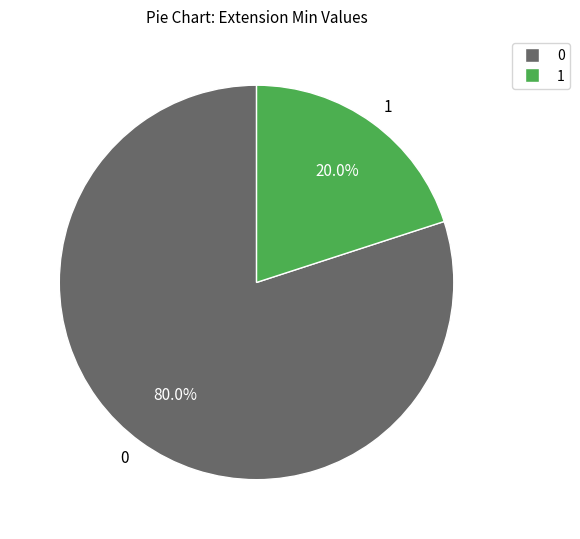

What is the smallest slice in the pie chart?

1